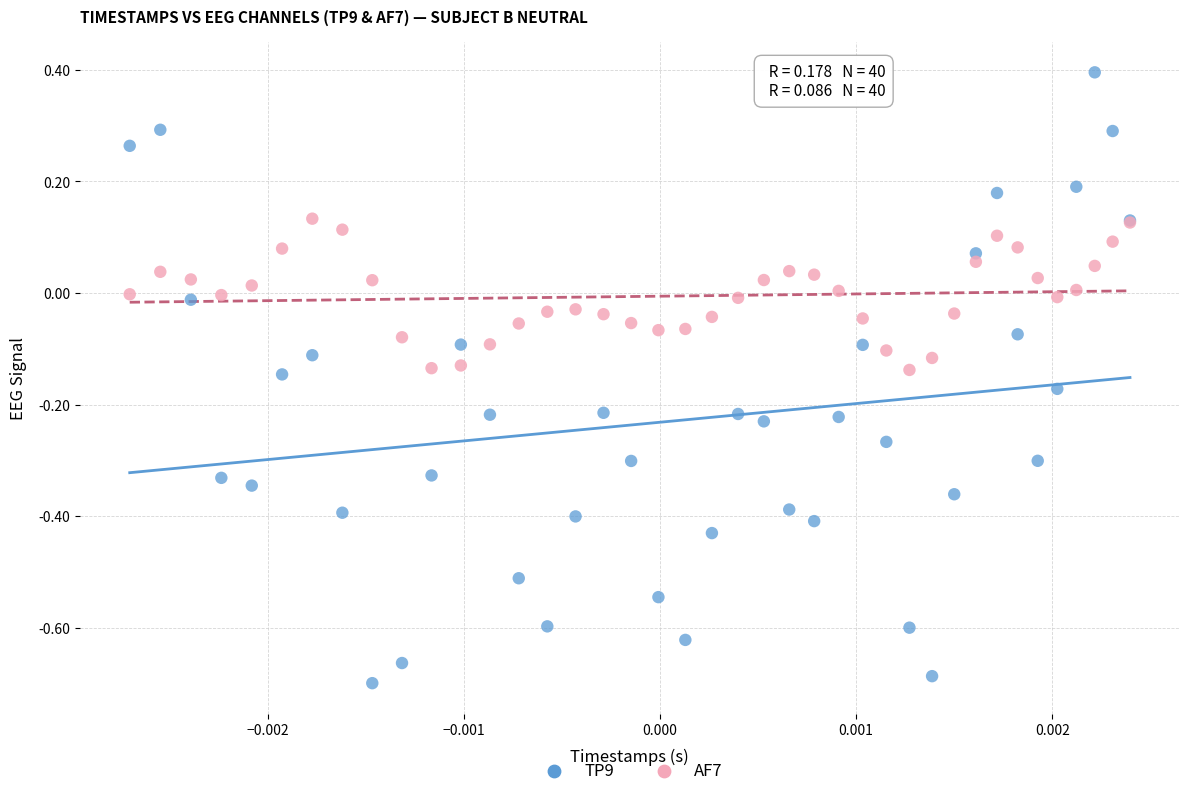

Which series reaches the maximum Y coordinate?

TP9